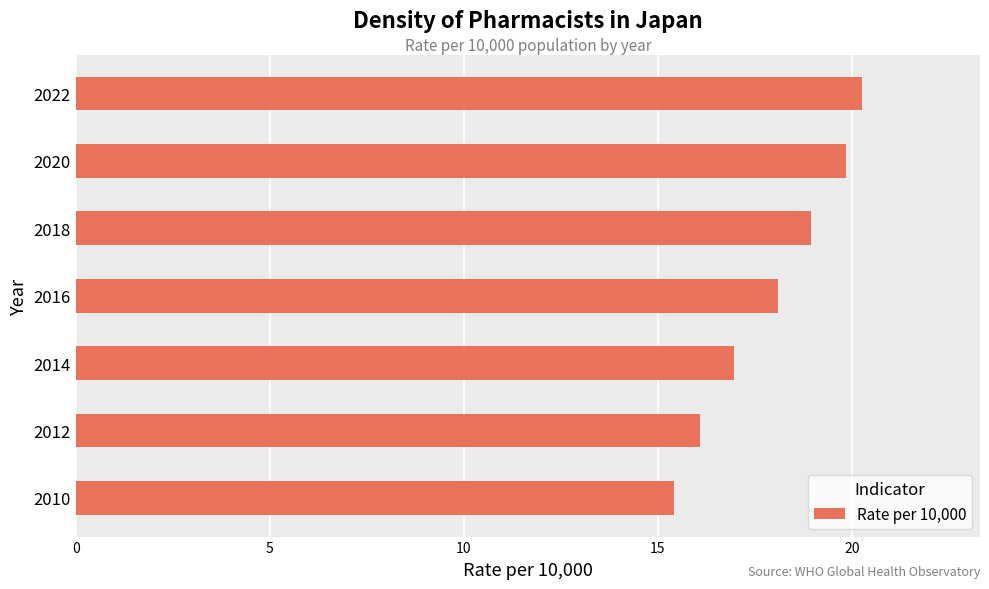

Which has a higher value, 2022 or 2014?

2022